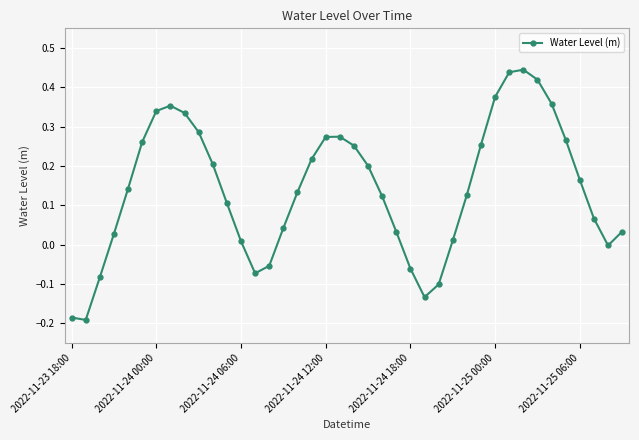

True or false: there are more than 0 points higher than both neighbors.

True